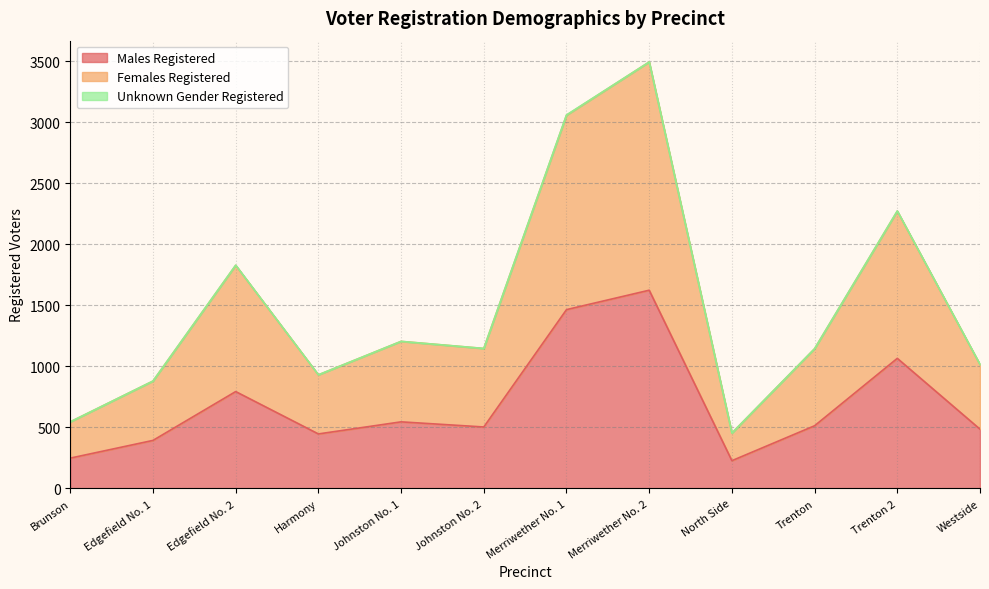

The value of Males Registered at Harmony is 446. True or false?

True